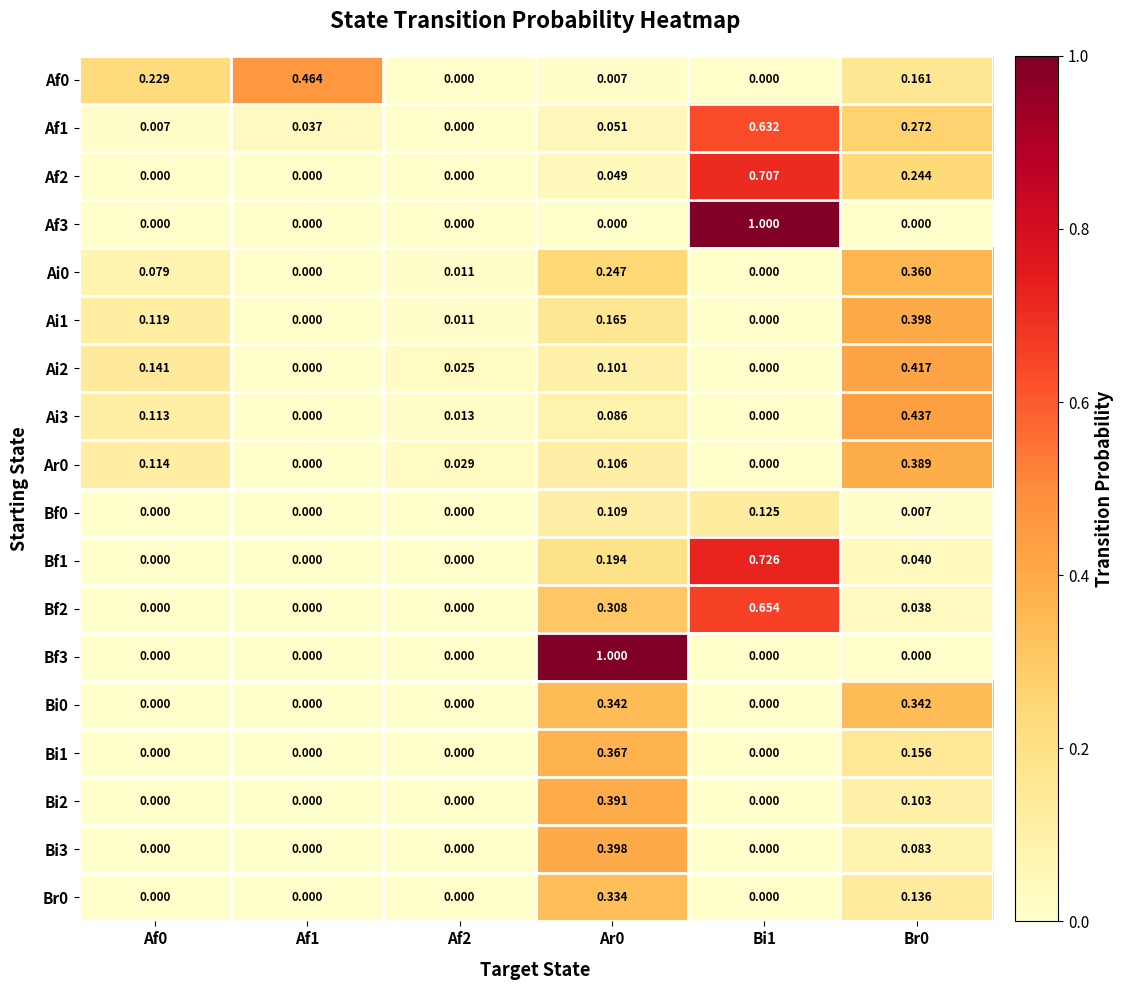

Is the value of Af3 at Br0 greater than the value of Af1 at Af1?

No